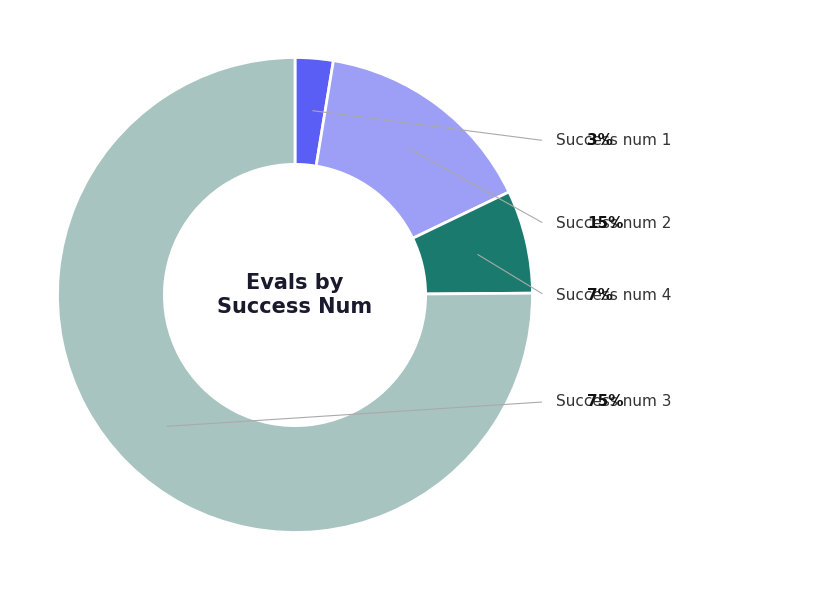

Count the number of slices in the pie.

4